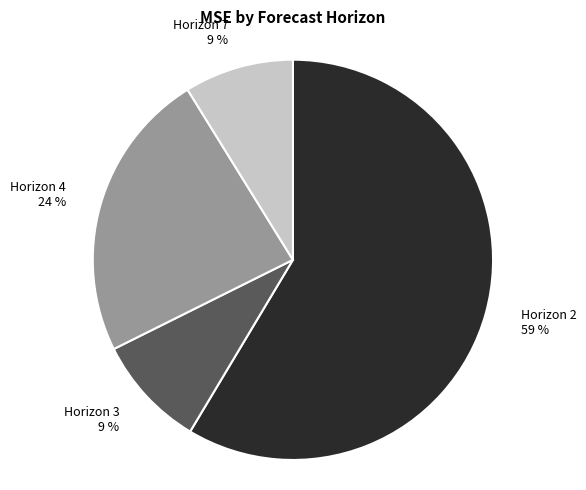

Count the number of slices in the pie.

4